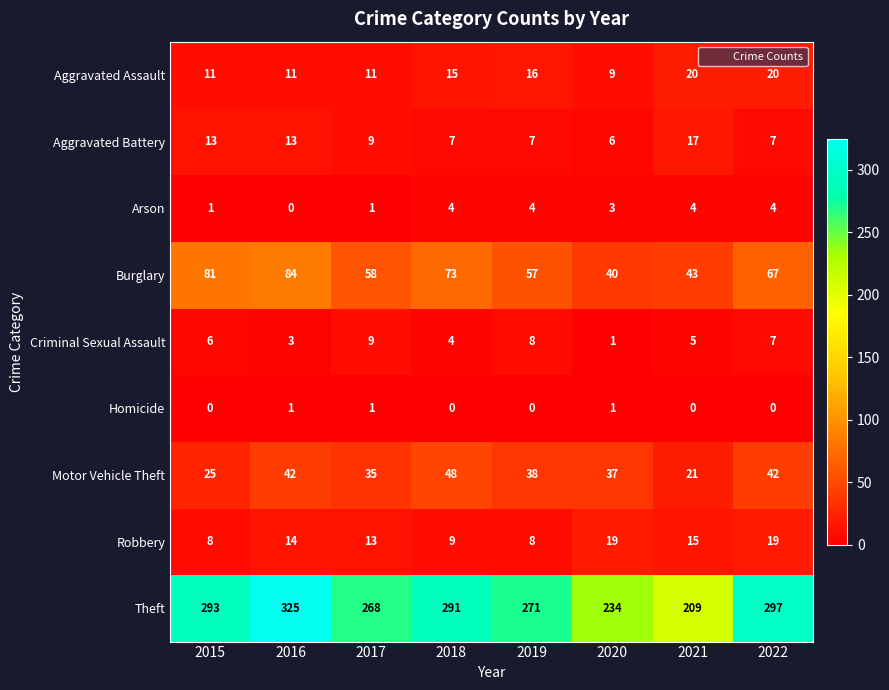

Rank the series at 2021 from highest to lowest value.

Theft, Burglary, Motor Vehicle Theft, Aggravated Assault, Aggravated Battery, Robbery, Criminal Sexual Assault, Arson, Homicide